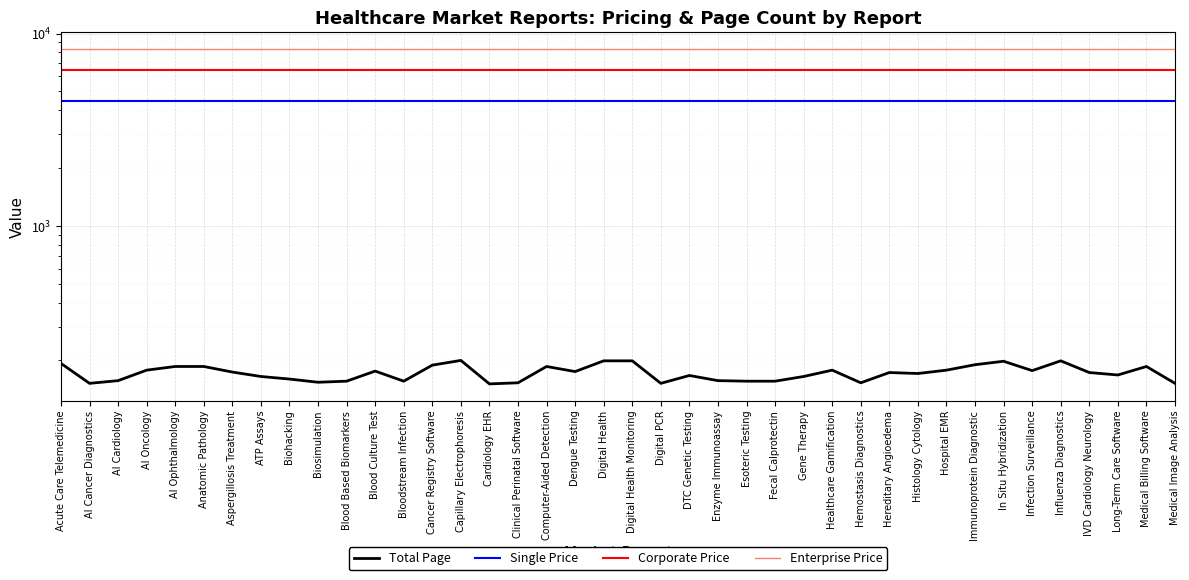

Which category has the highest value in the Single Price series?

Acute Care Telemedicine